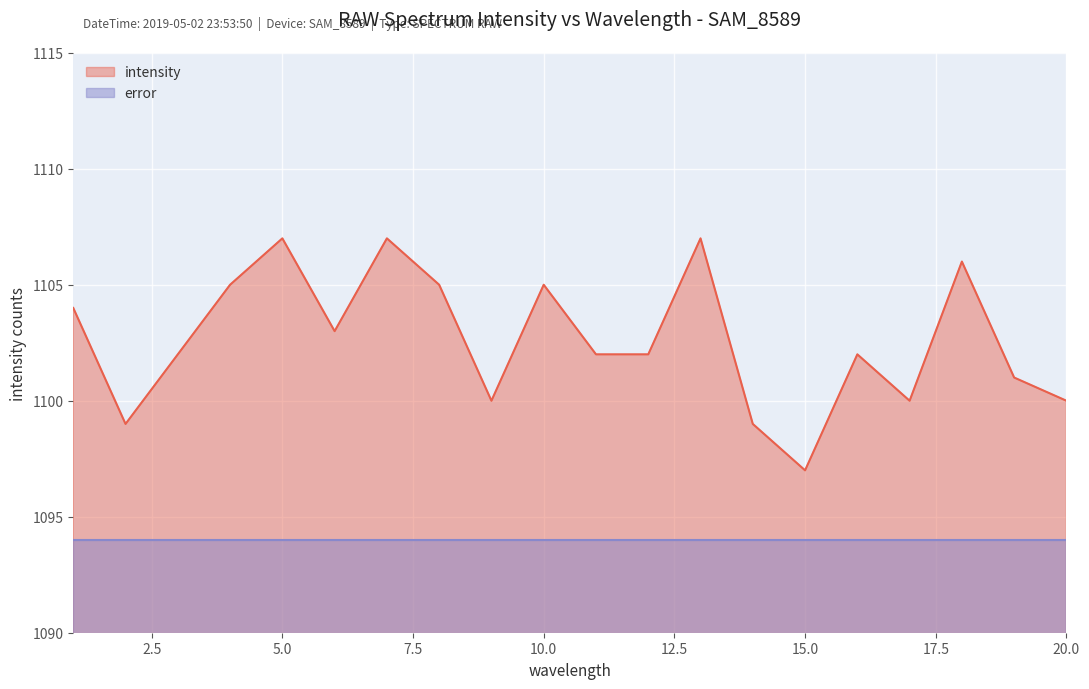

What is the change in value from 1 to 11?

-2